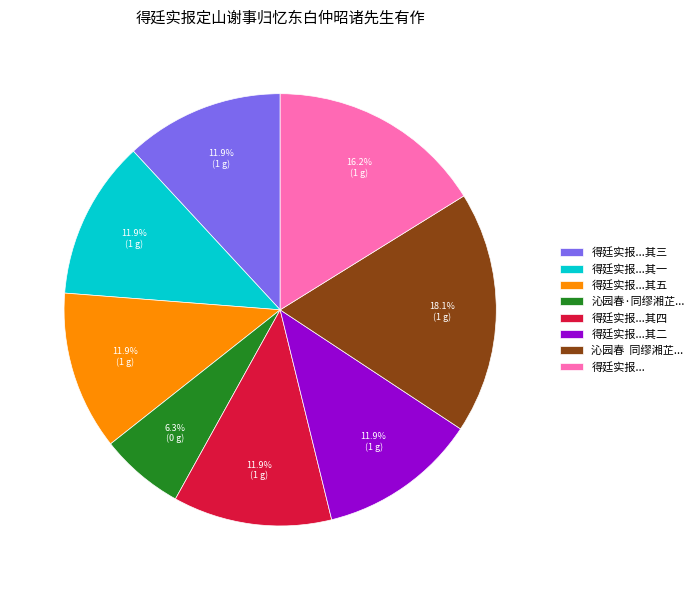

What is the ratio of the value at 沁园春 同缪湘芷... to the value at 得廷实报...?

1.1